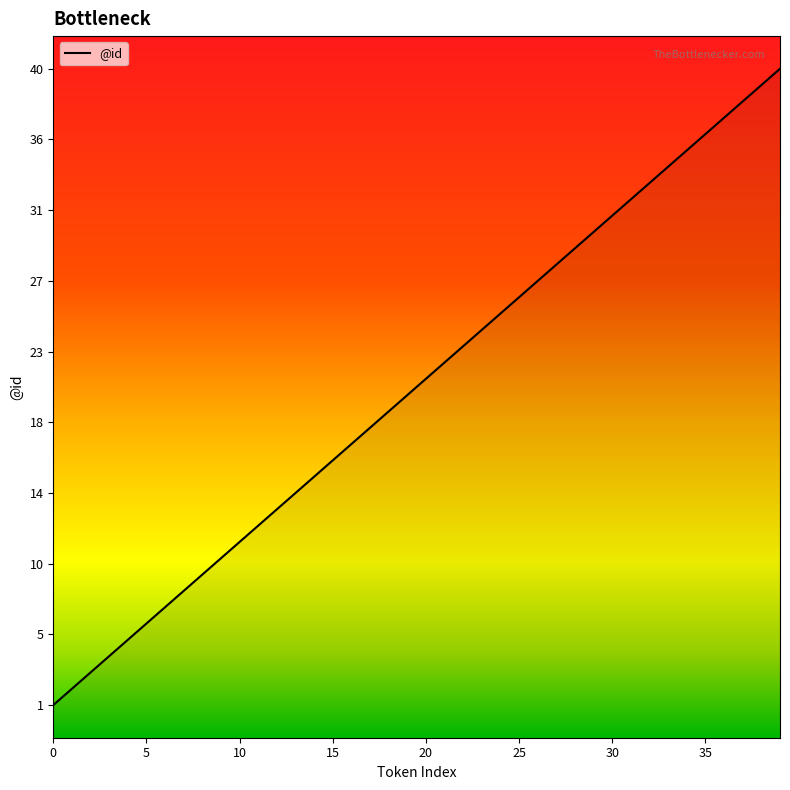

What is the value of the 6th point from the left?

6